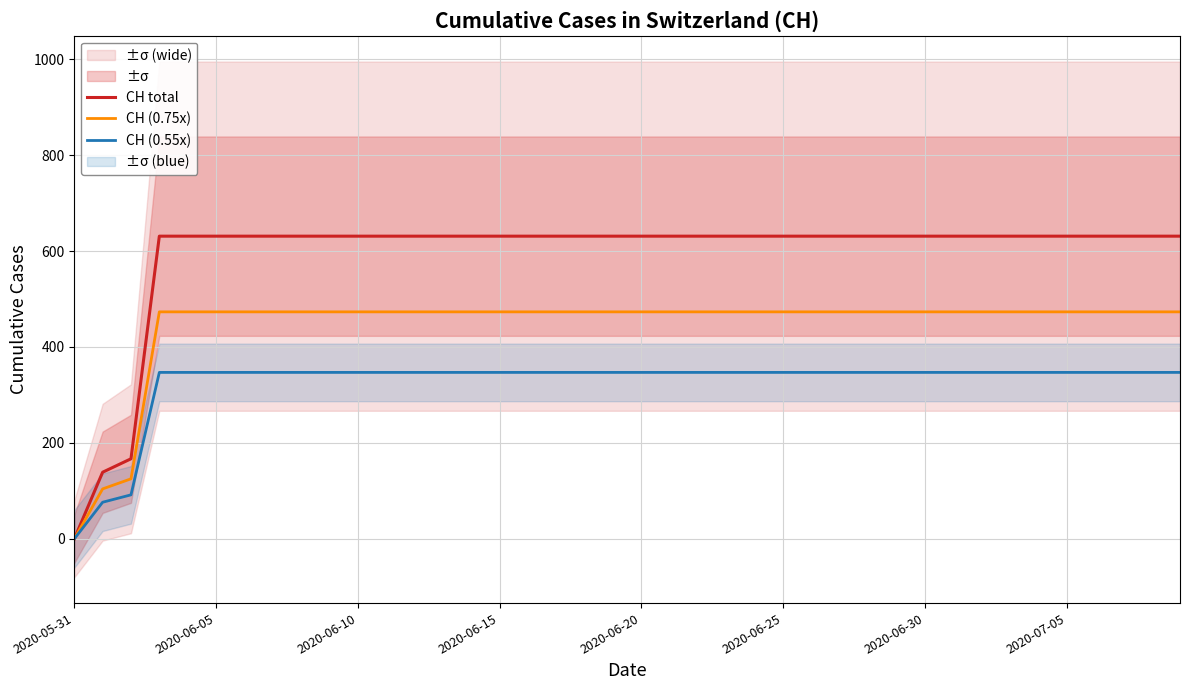

At which label does CH (0.75x) reach its minimum?

2020-05-31